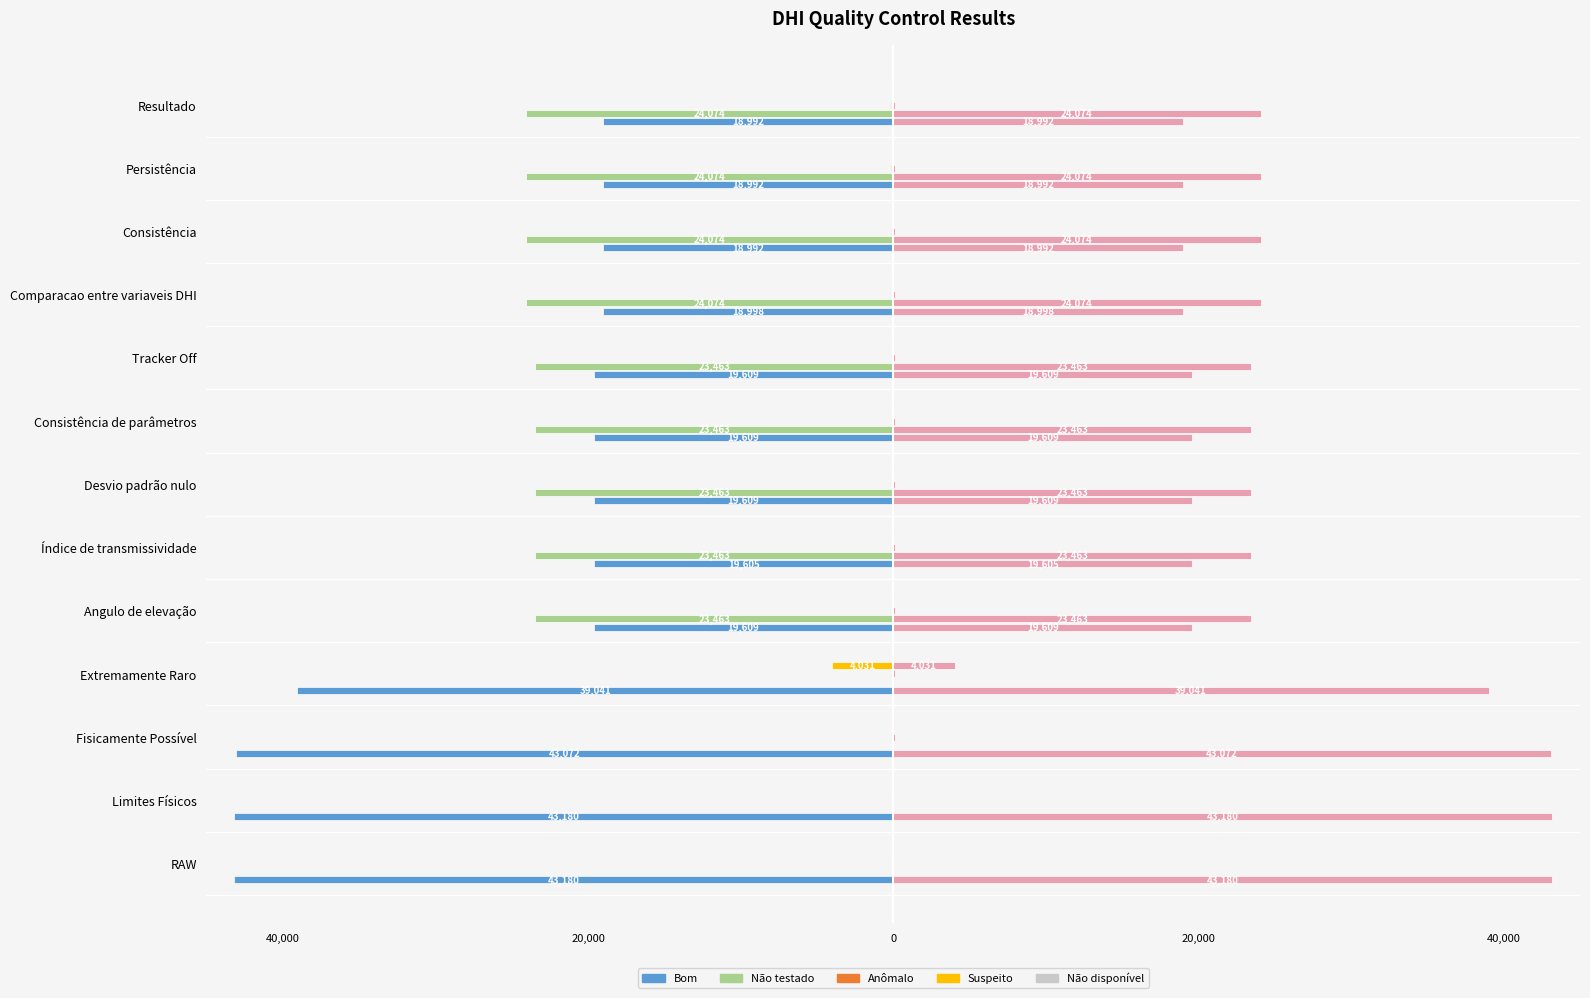

The Anômalo series shows -108.0 at Consistência de parâmetros. True or false?

True